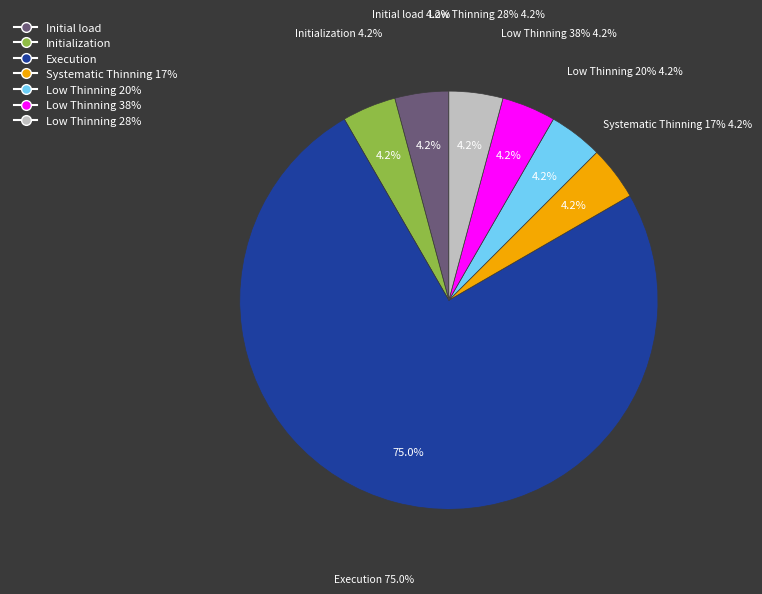

How many segments does this pie chart have?

7